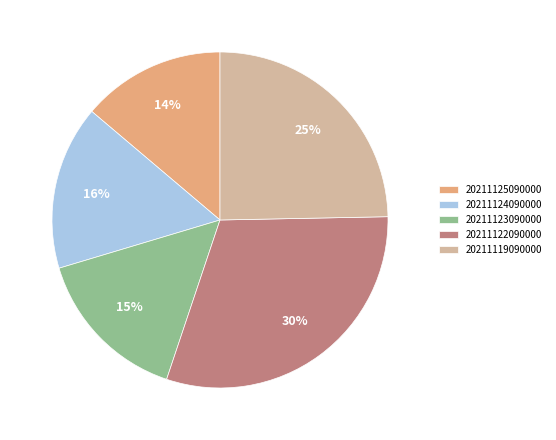

Is the sum of 20211119090000 and 20211122090000 greater than half?

Yes